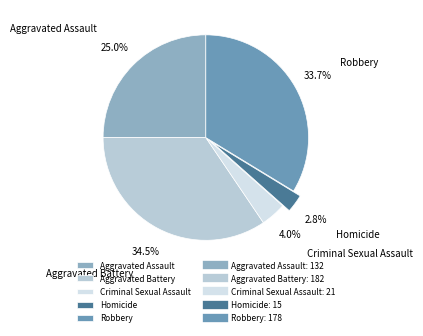

What is the largest slice in the pie chart?

Aggravated Battery